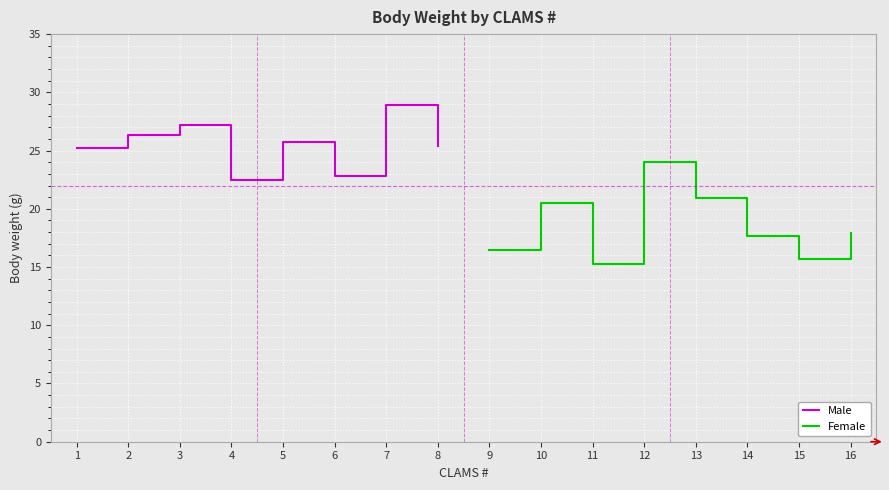

What is the sum of all Male values?

204.0